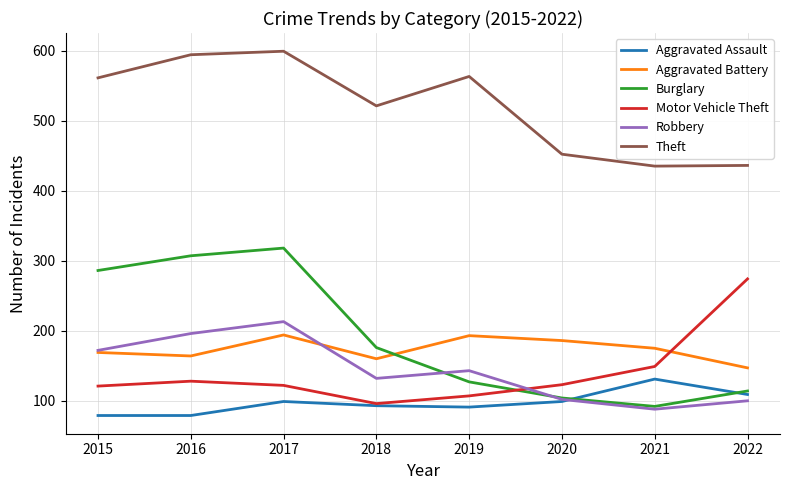

What is the sum of the Theft values at 2018 and 2016?

1115